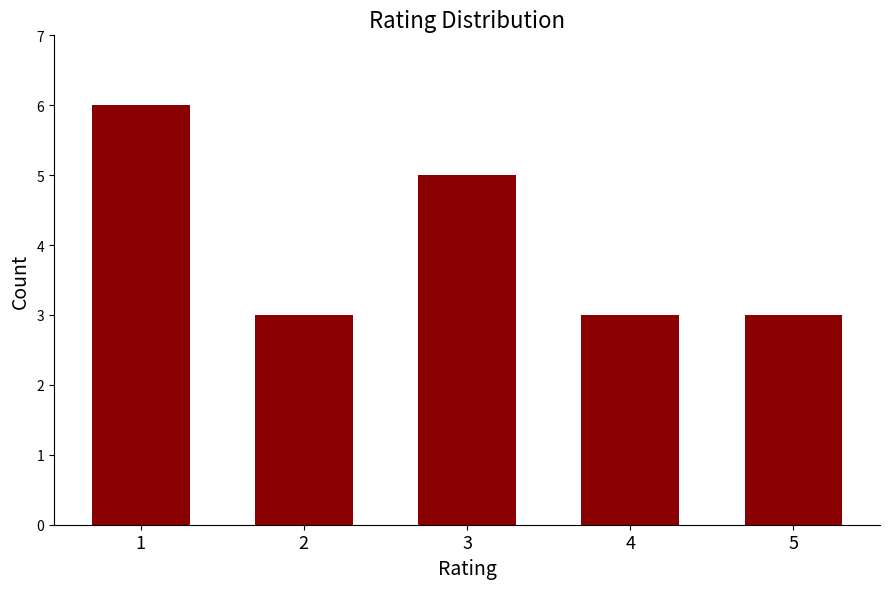

How many categories are shown in the chart?

5